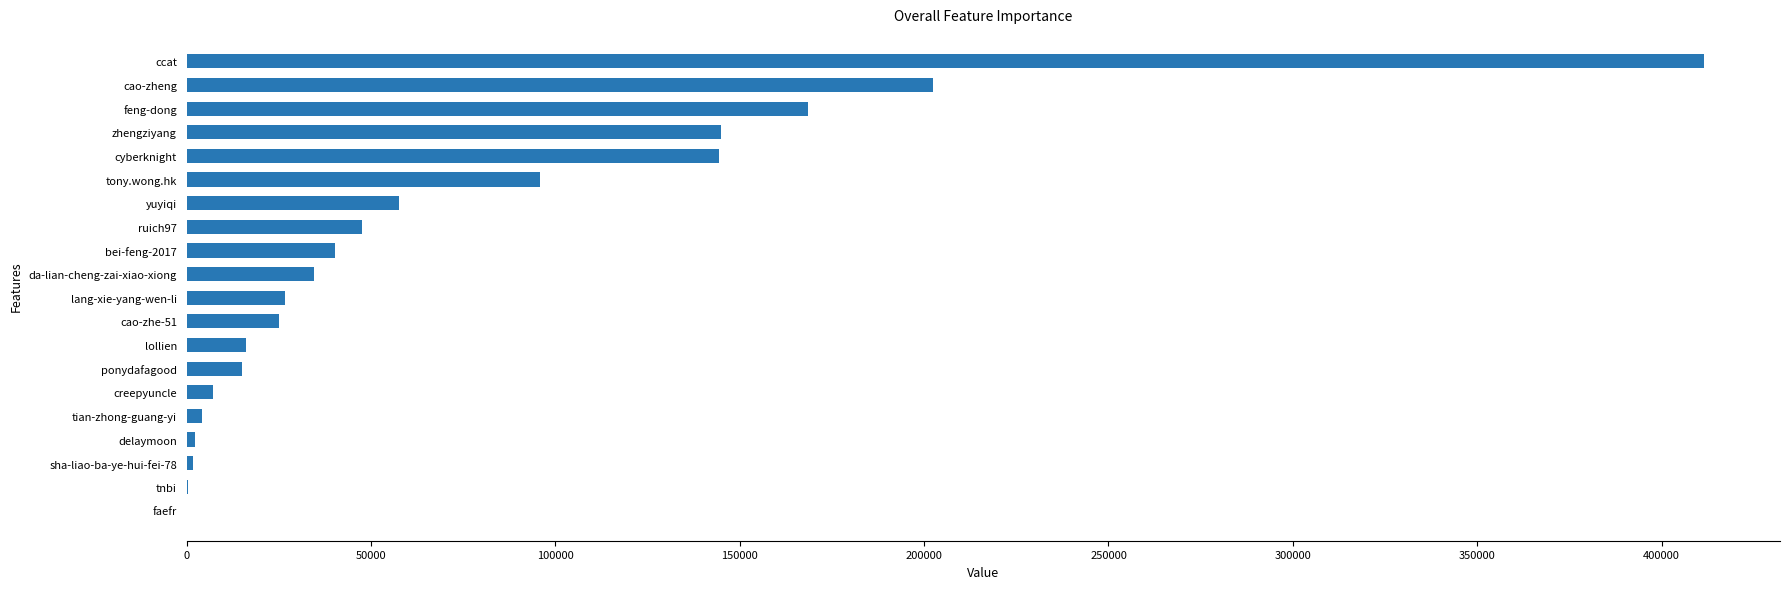

Read the value at lollien.

16175